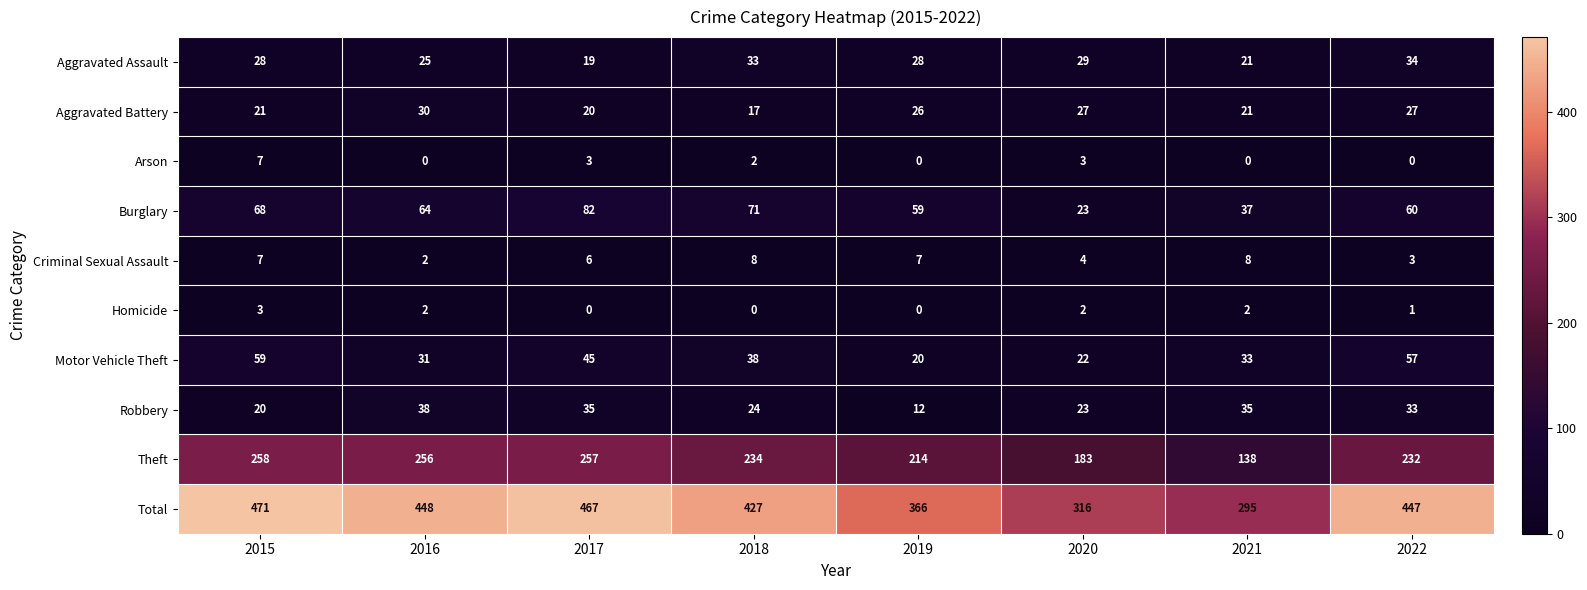

At which category does the chart reach its peak across all series?

2015